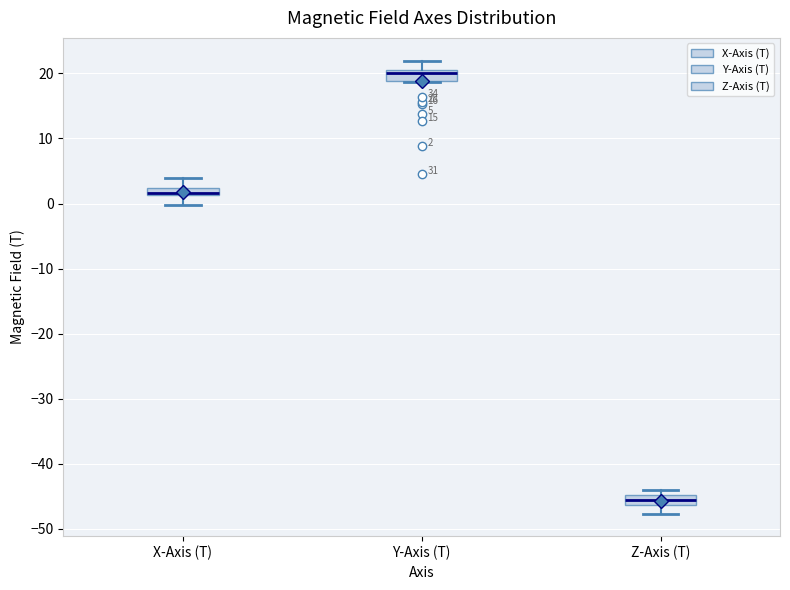

Which box has the highest median line?

Y-Axis (T)